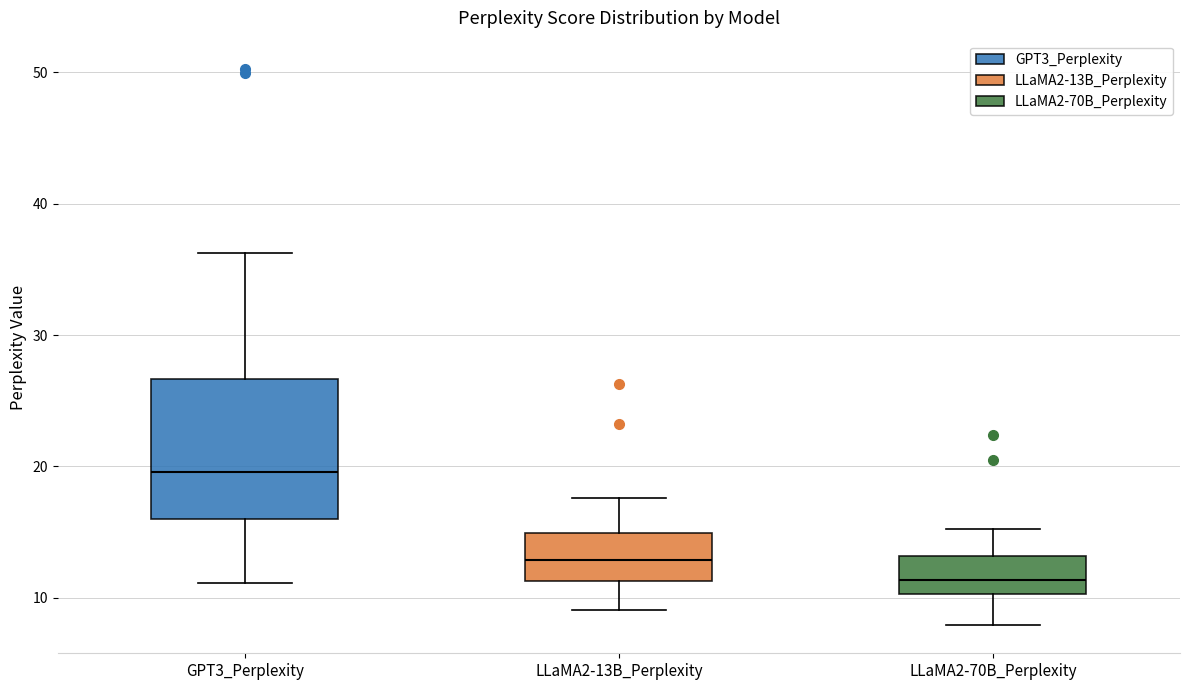

Which box has the lowest median line?

LLaMA2-70B_Perplexity